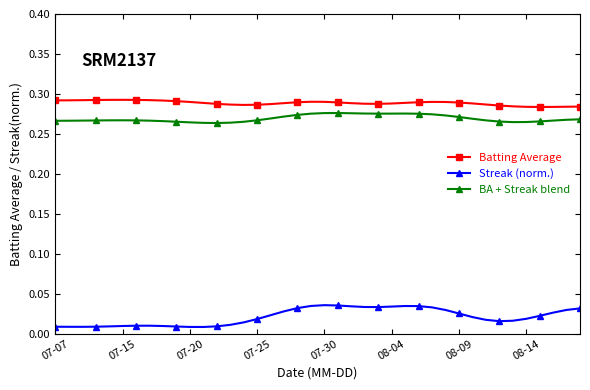

Which series has the largest total across all categories?

Batting Average